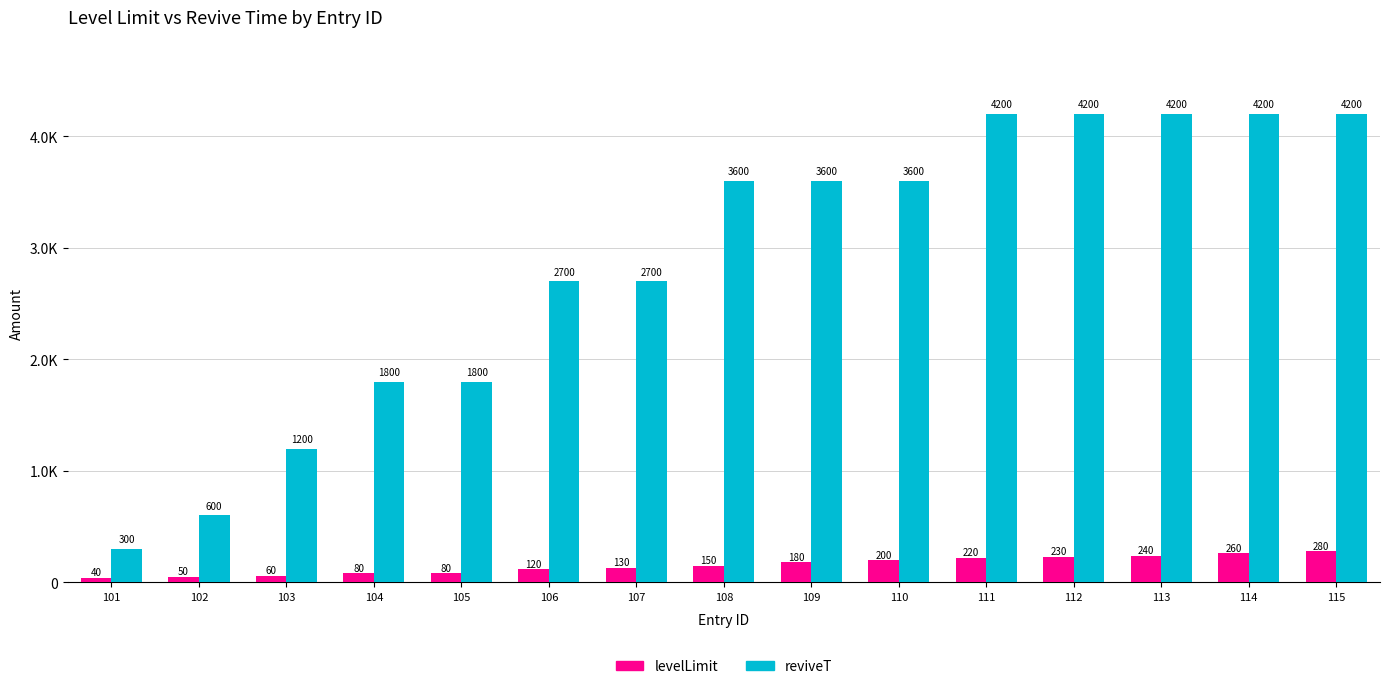

Are the bars horizontal?

No